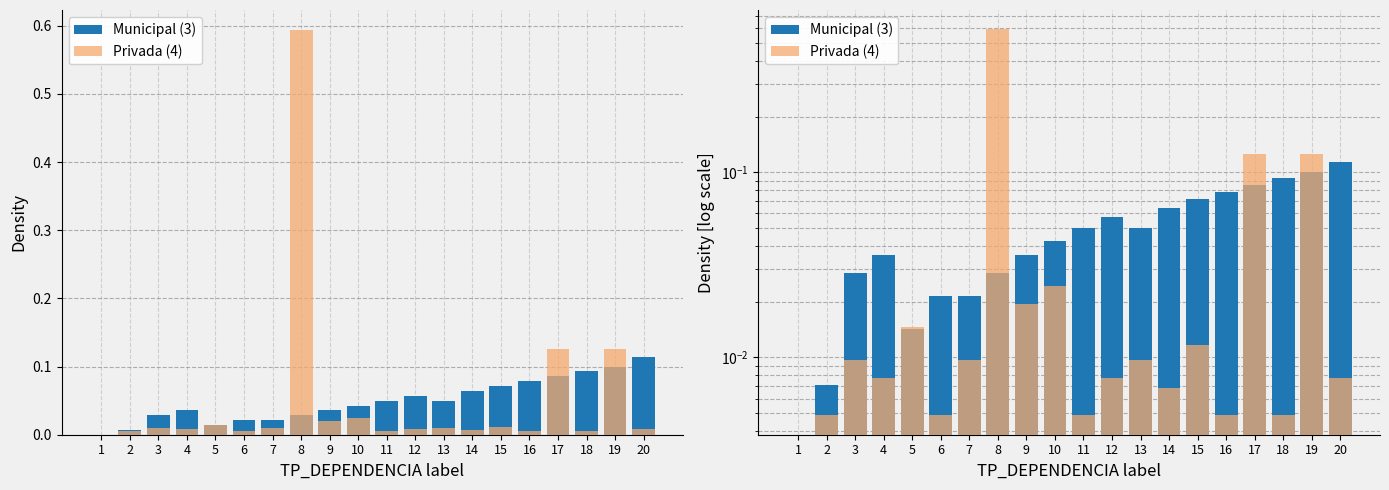

What are all the series names shown in the legend?

Municipal (3), Privada (4)